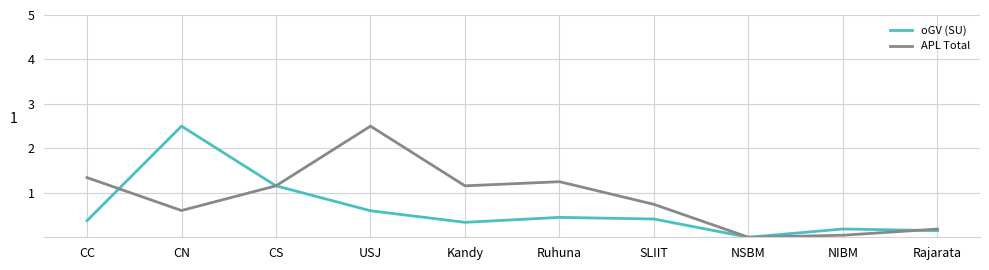

How many lines are shown in the chart?

2